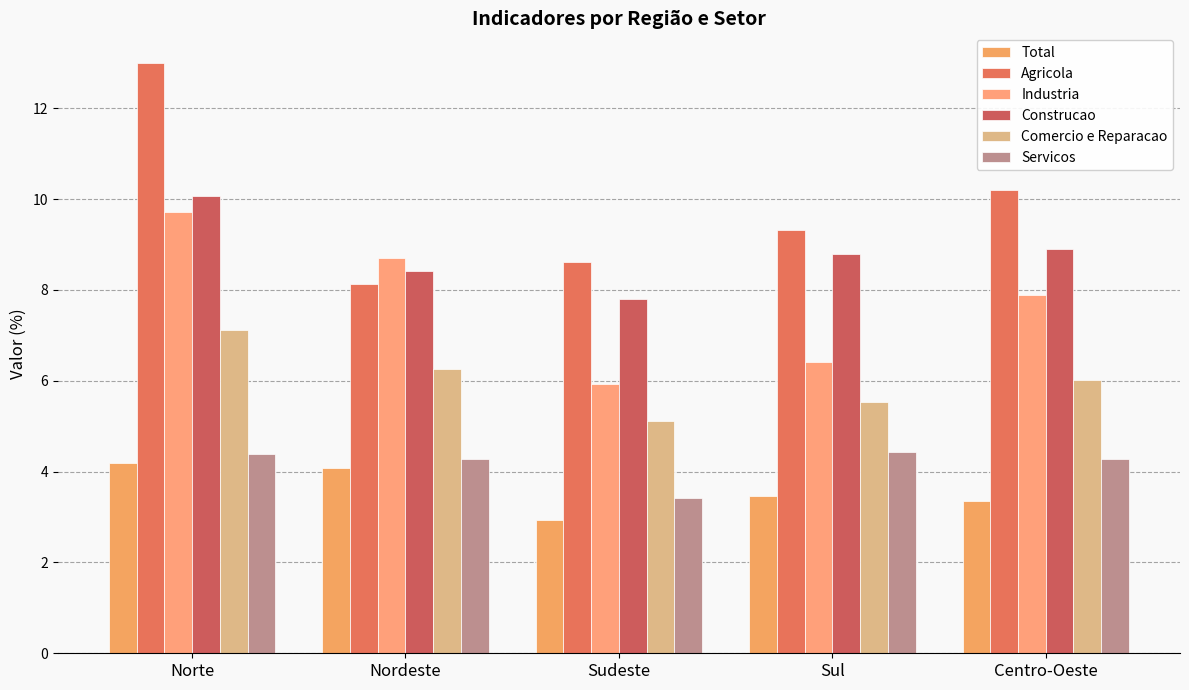

What is the difference between the second highest and minimum values in the Servicos series?

1.0